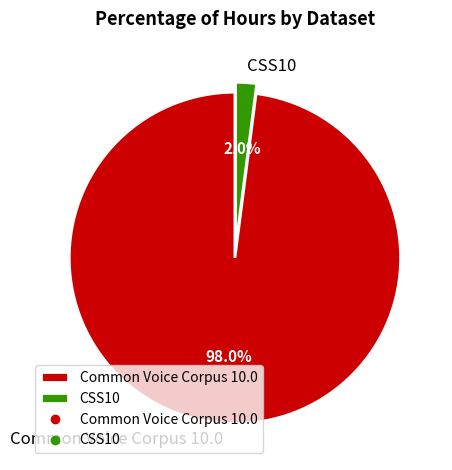

How many slices are in this pie chart?

2